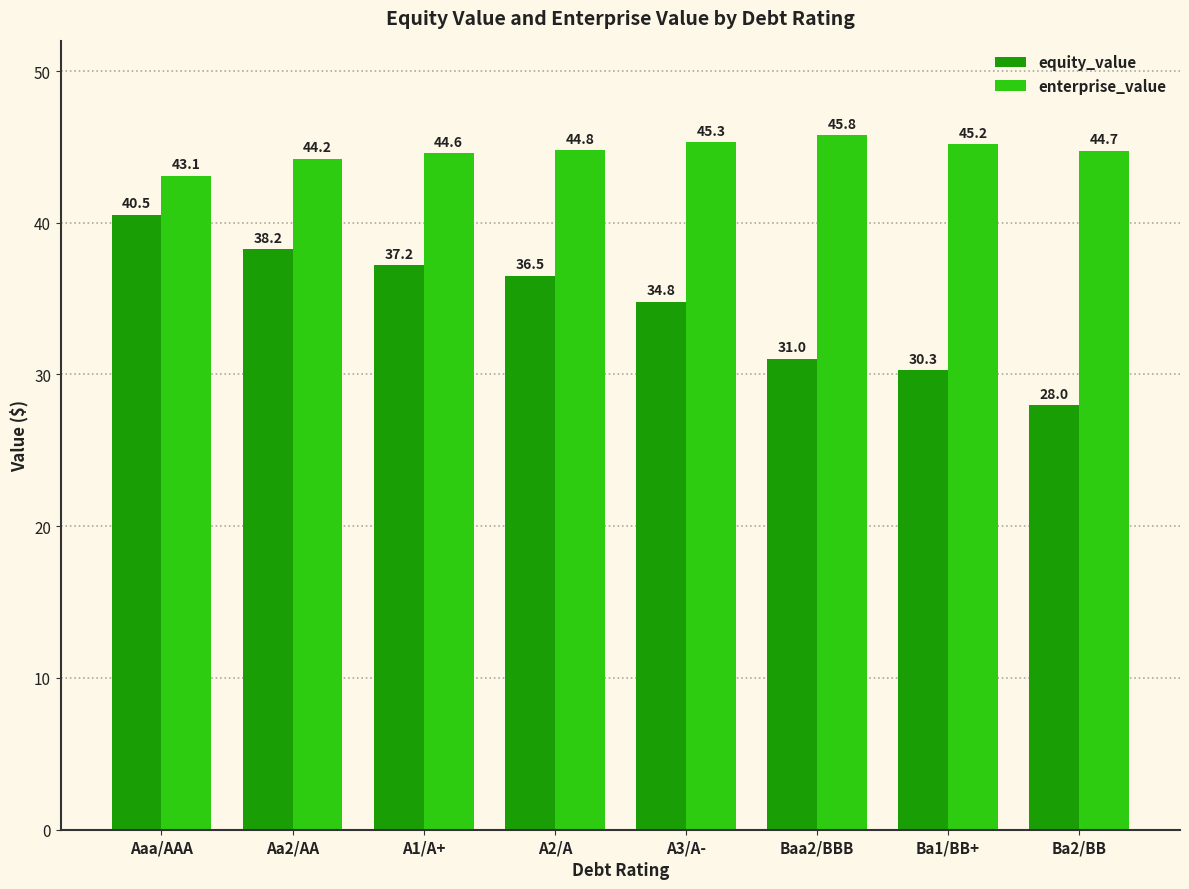

Which series has the widest spread of values?

equity_value